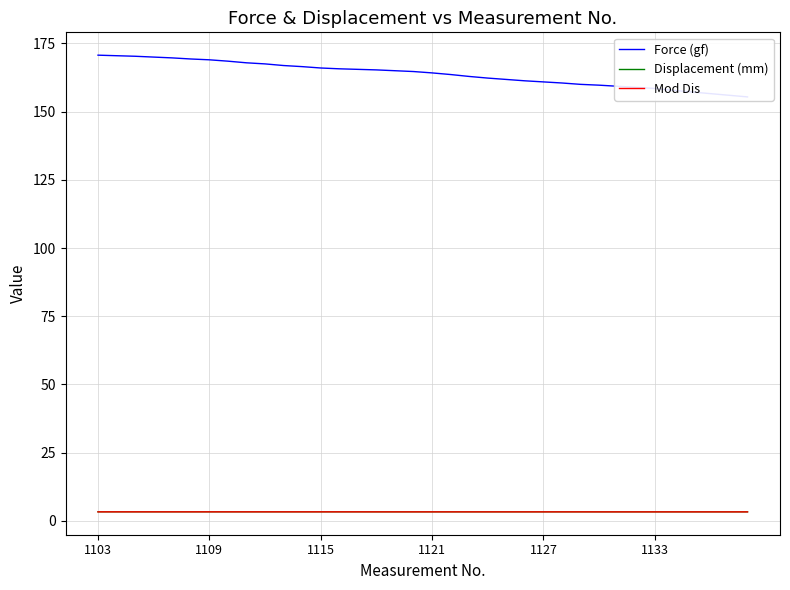

At which category is the sum across all series the highest?

1103